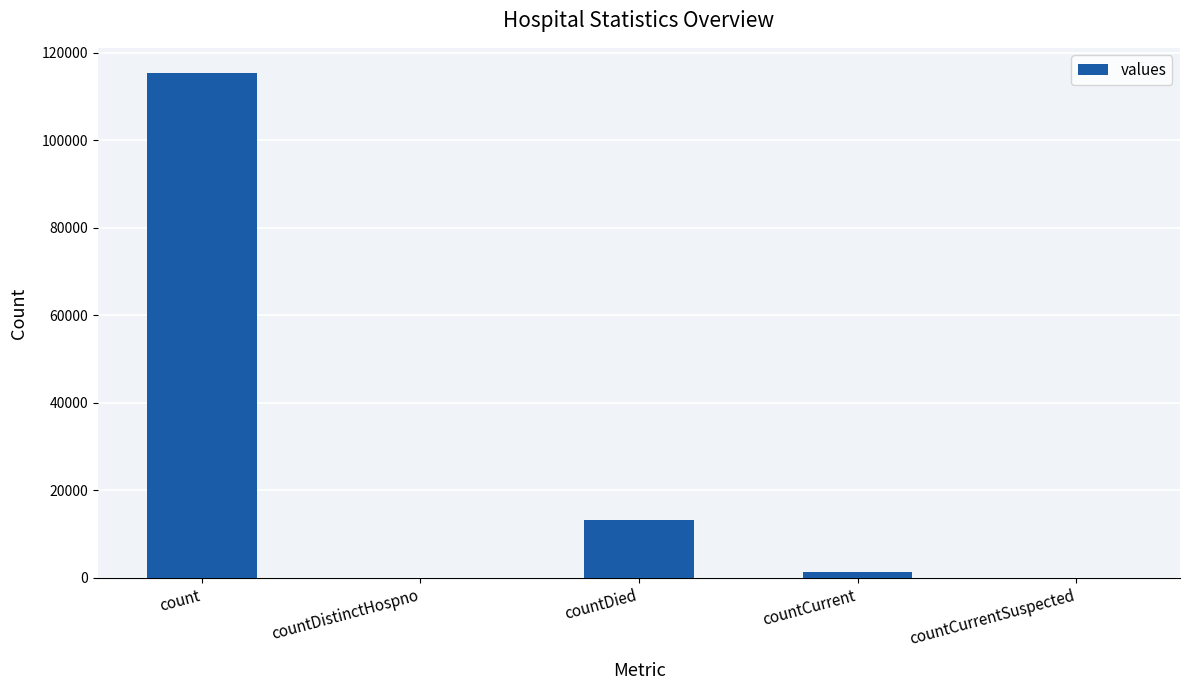

Reading left to right, extract all data points from this chart.

115379	0	13343	1383	0